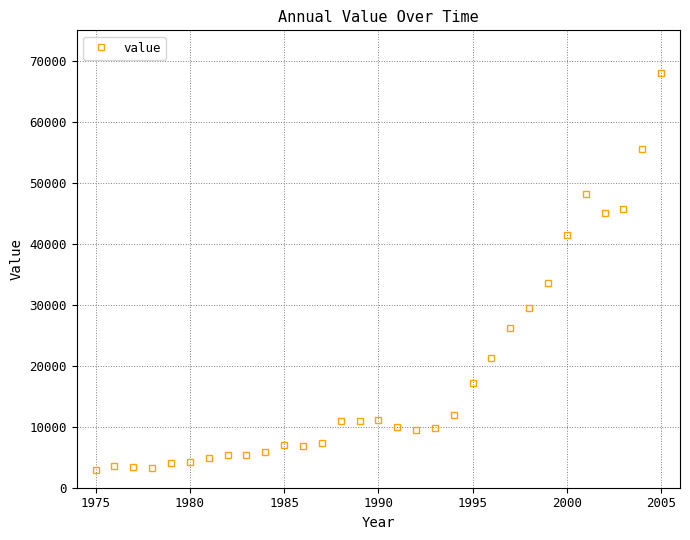

What is the minimum value shown in the chart?

2876